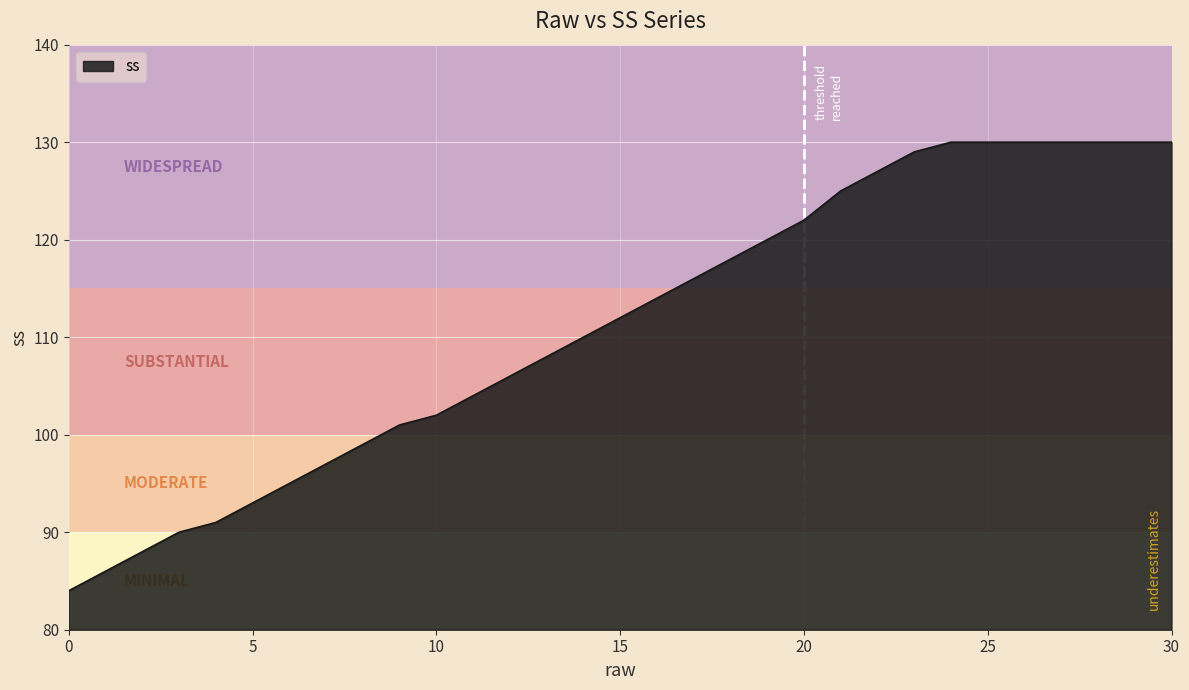

What is the maximum value shown in the chart?

130